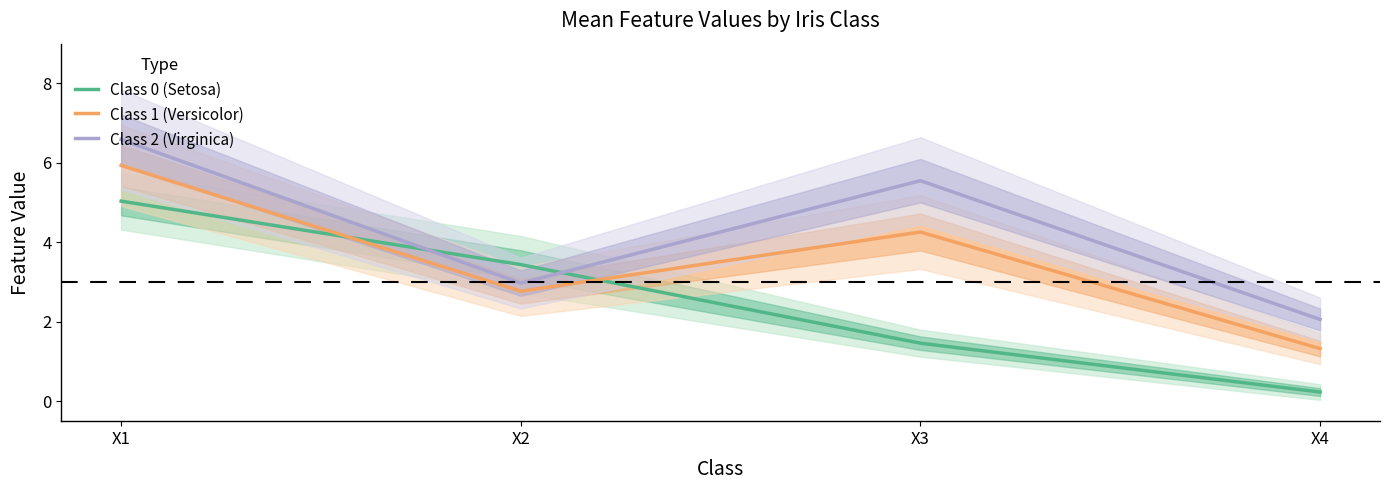

Is the value of Class 2 (Virginica) at X1 greater than the value of Class 0 (Setosa) at X3?

Yes